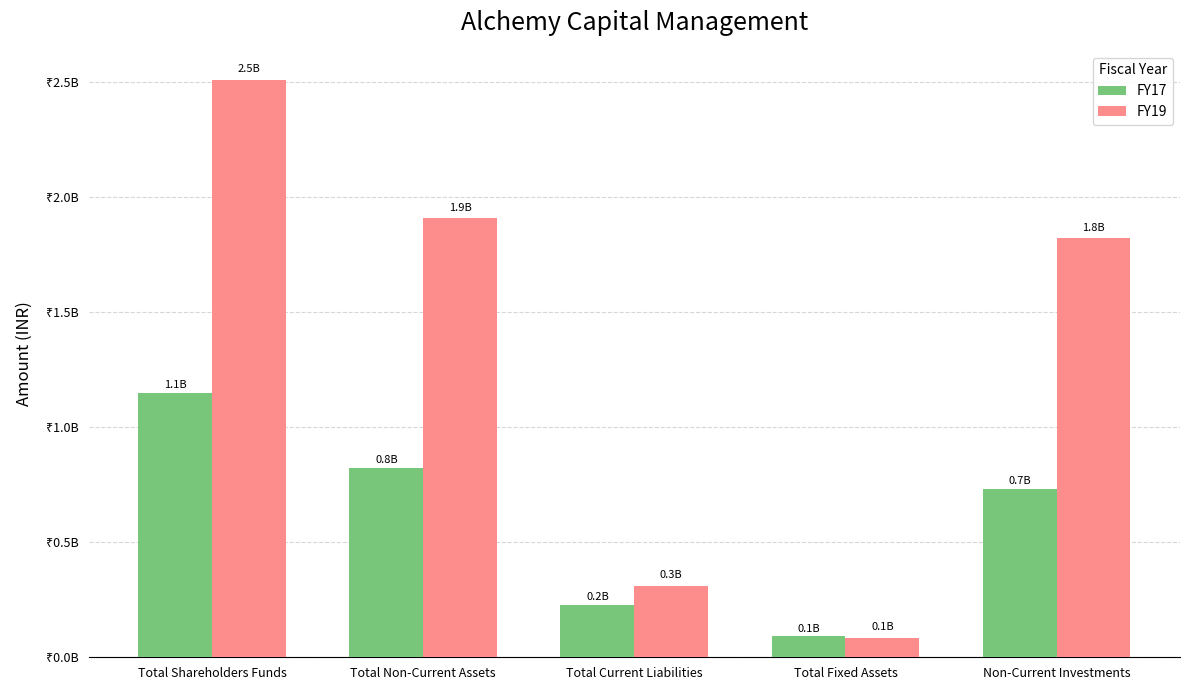

Is it true that FY19 equals 519990320 at Non-Current Investments?

False